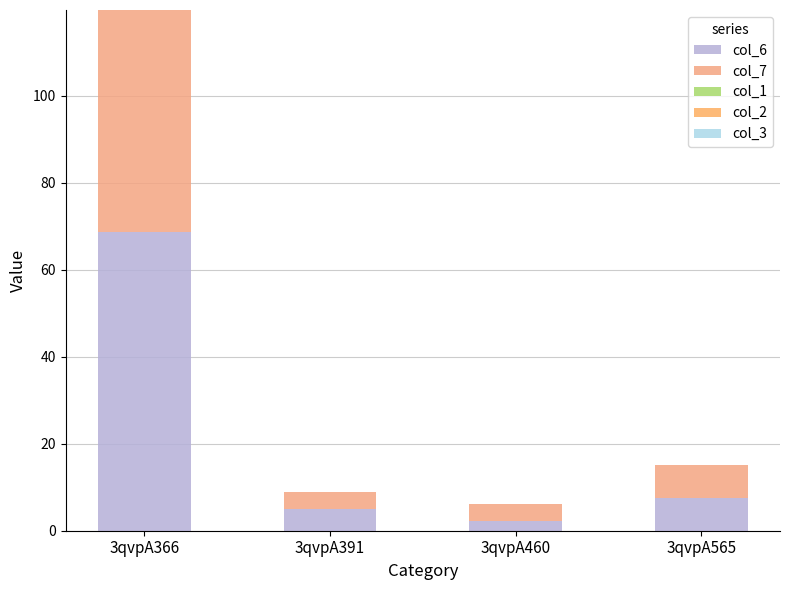

How many data points does each series have?

4